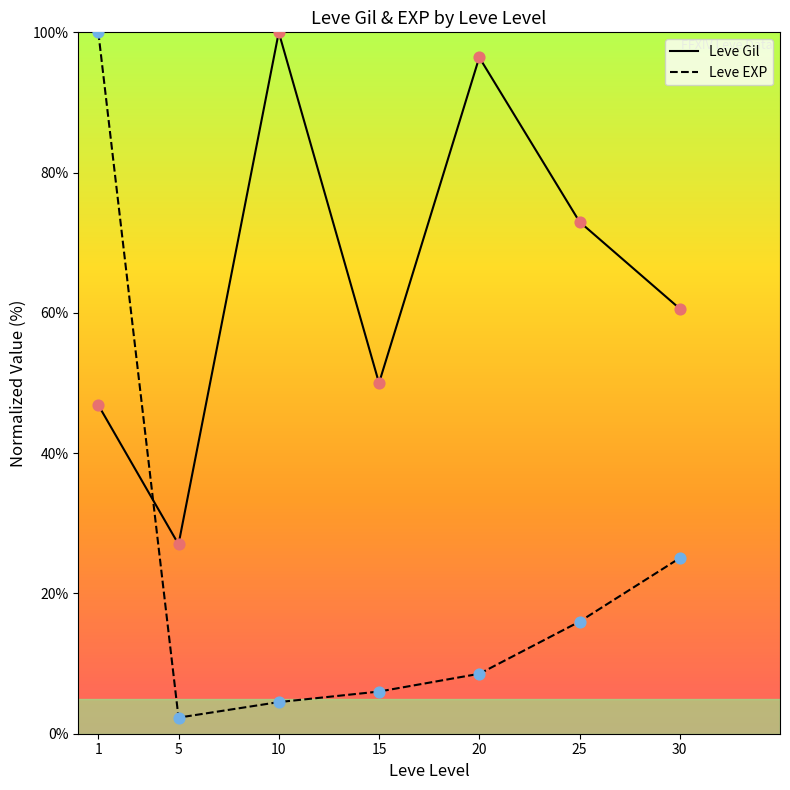

Which series has the widest spread of Y values?

Leve EXP